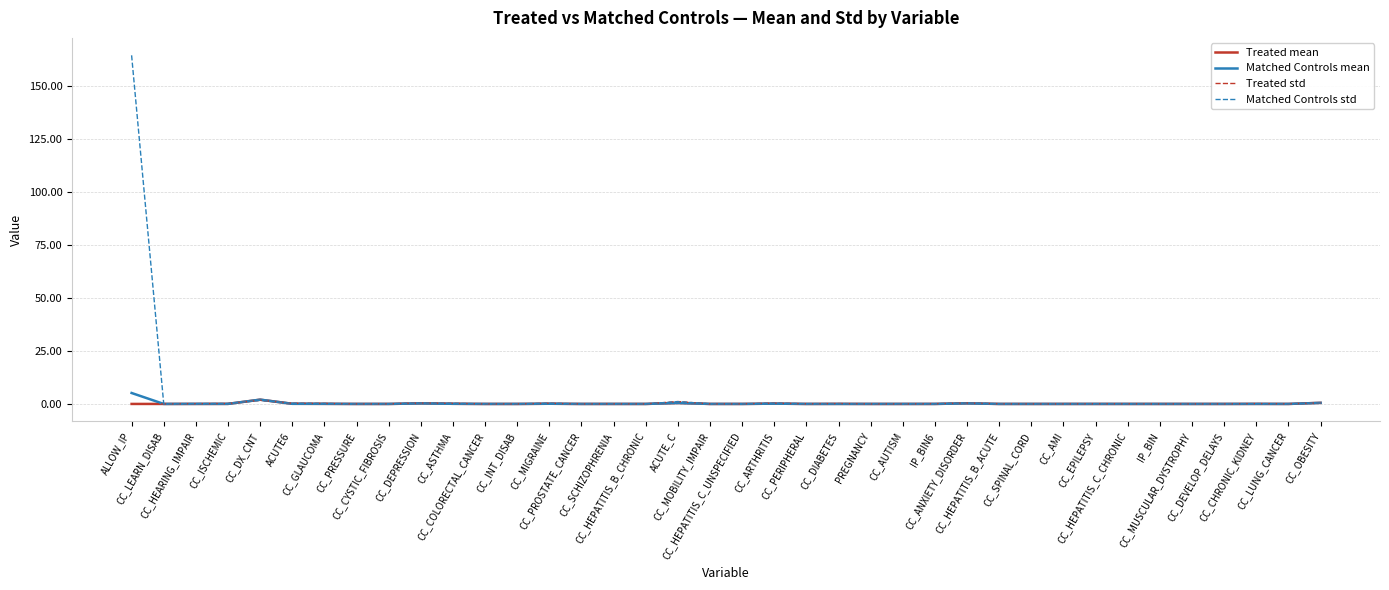

Which series has the largest range (max minus min)?

Matched Controls std